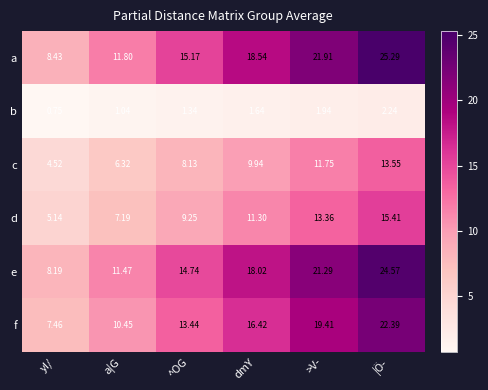

At which label is f closest to 14?

^OG